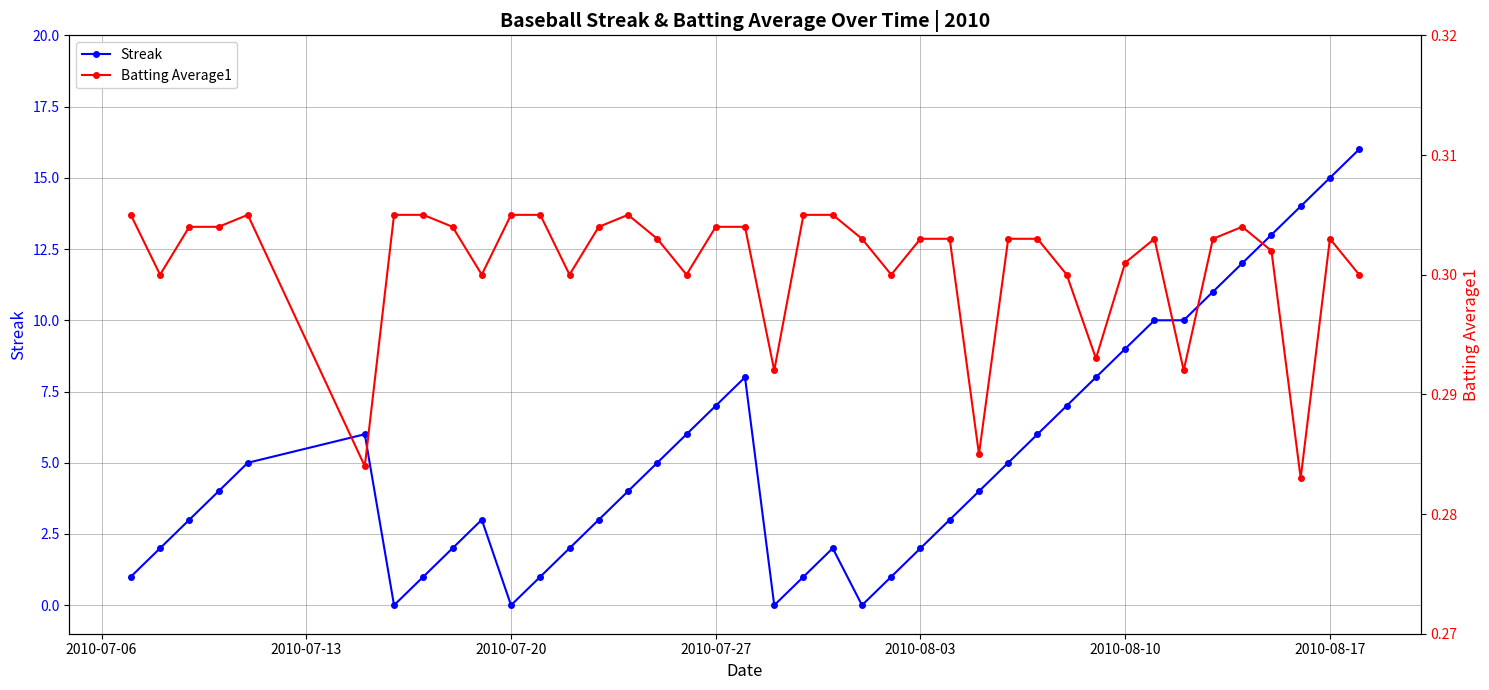

The value of Streak at 2010-07-27 is 7. True or false?

True